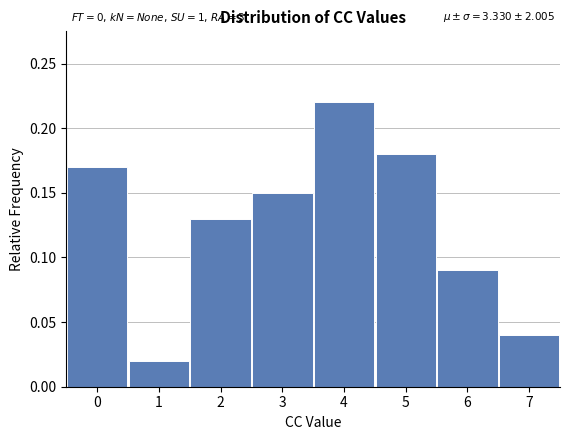

Over which range of the x-axis is the bar tallest?

3.5 to 4.5